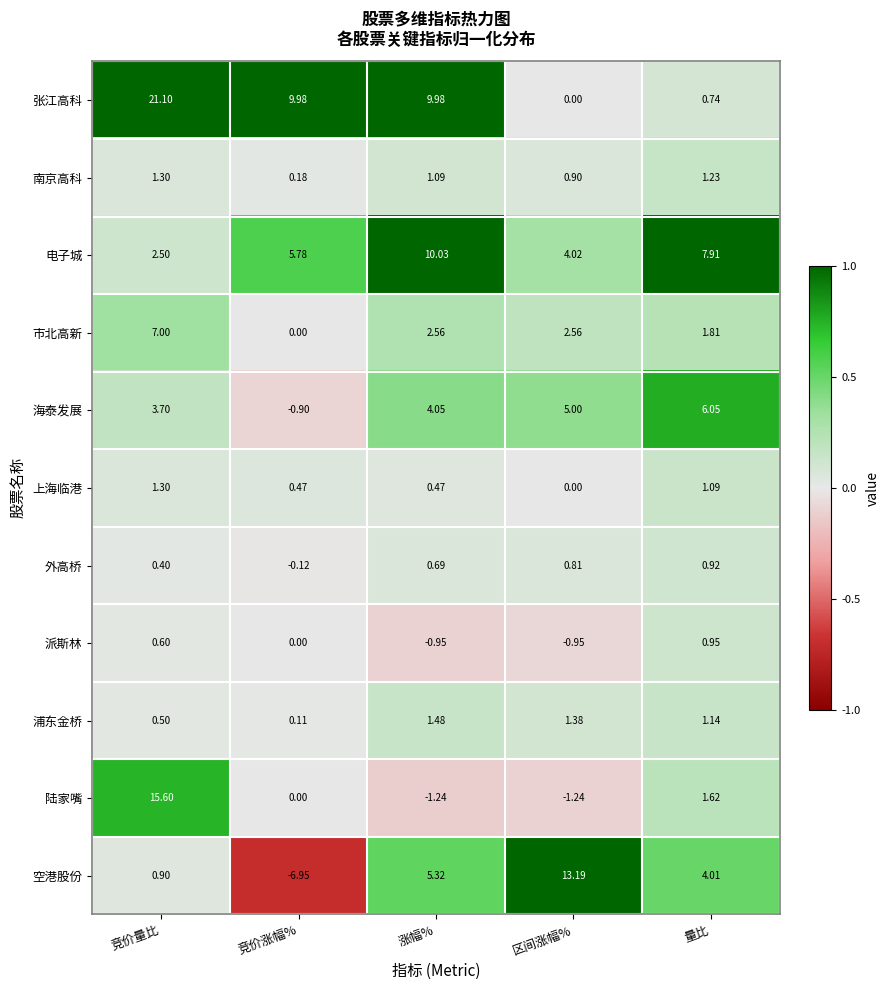

Between 竞价量比 and 涨幅%, which series saw the biggest shift?

陆家嘴